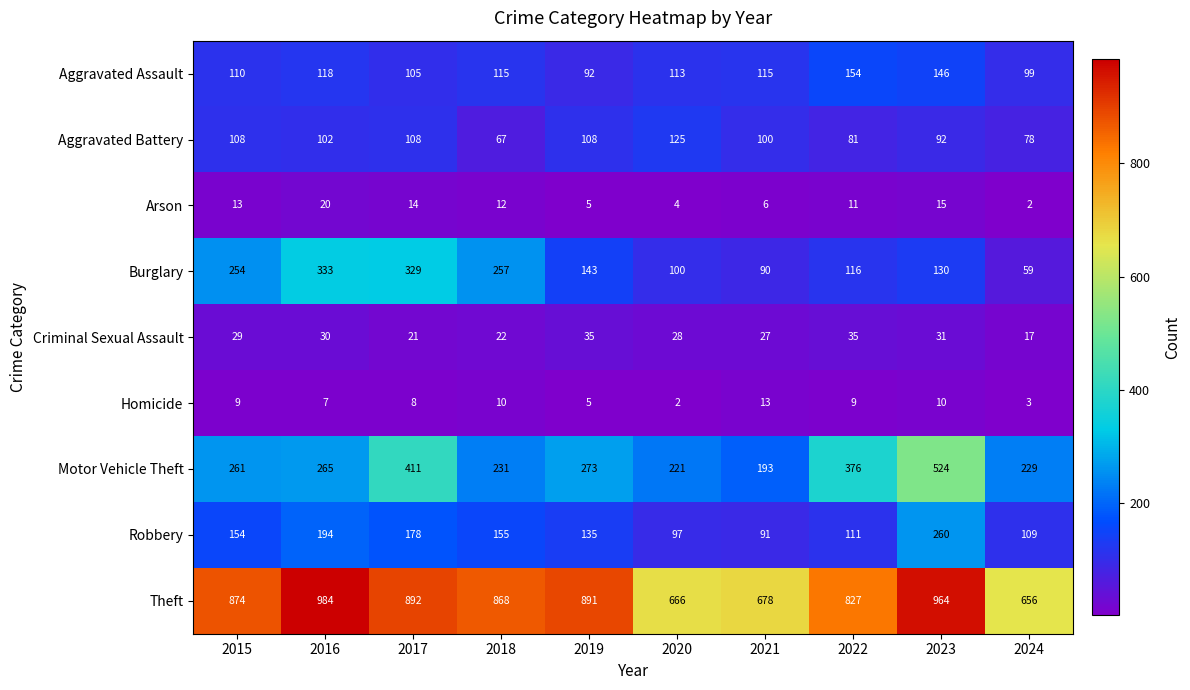

What is the minimum value for Robbery?

91